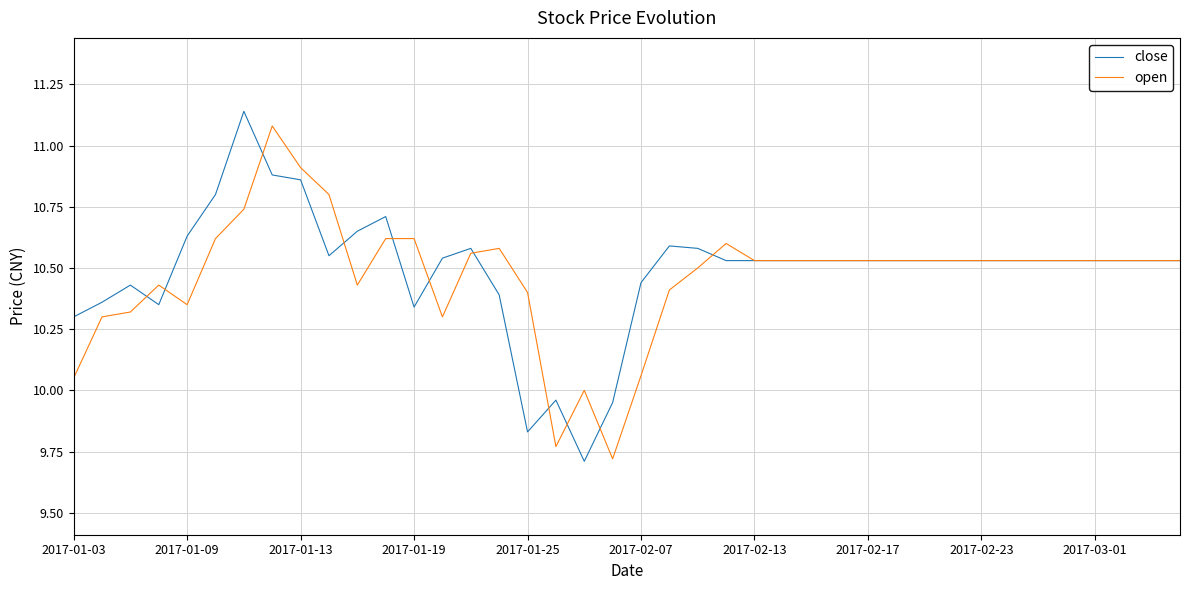

What is the minimum value for close?

9.7